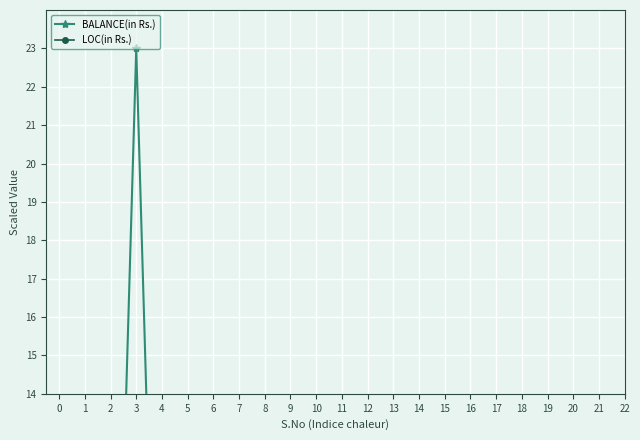

True or false: BALANCE(in Rs.) and LOC(in Rs.) intersect in this chart.

False